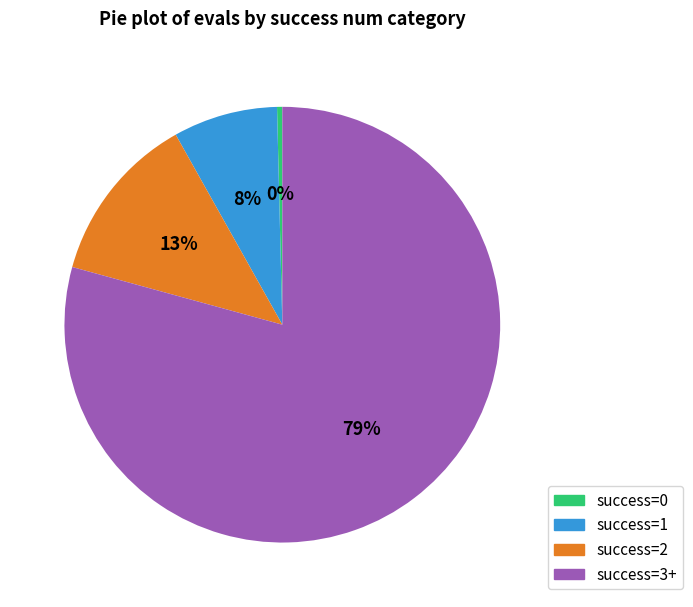

To the nearest percent, what is the average slice percentage?

25%